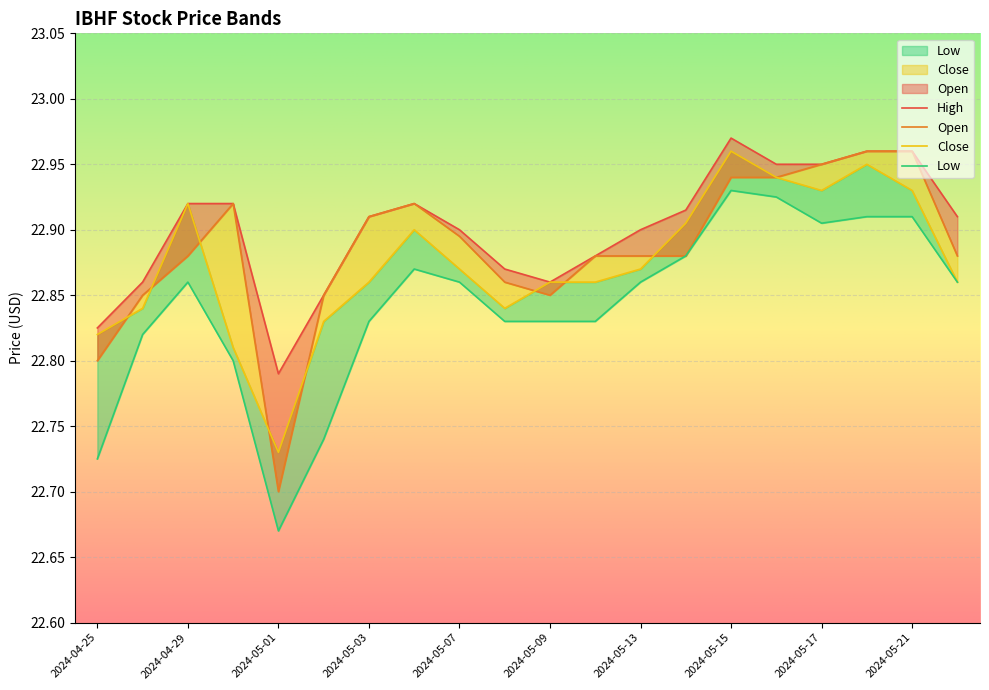

What is the spread (max minus min) of values at 2024-04-25?

0.1